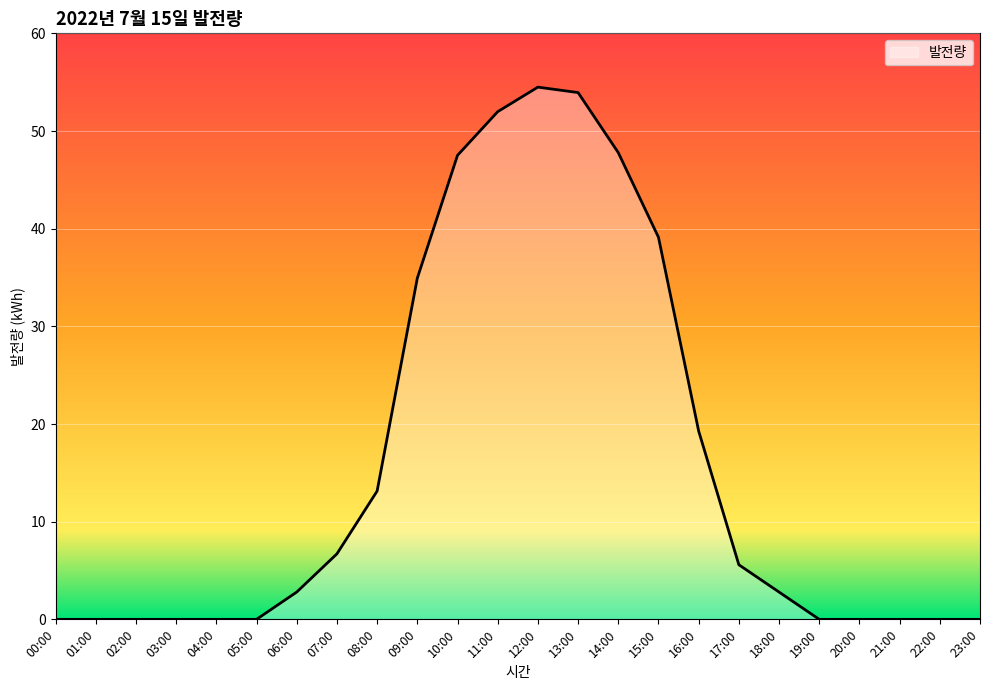

How many lines are shown in the chart?

1